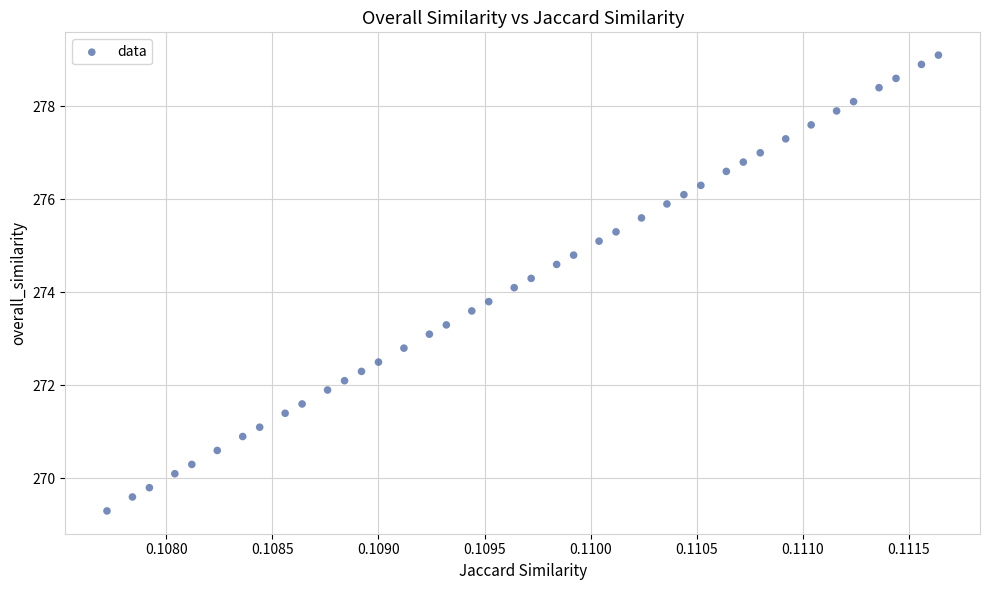

What is the range of Y values (max minus min)?

9.8